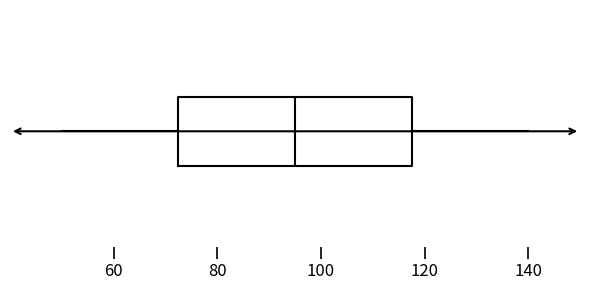

Transcribe this box plot: give where the median line is, the range the box spans, and where the two whiskers end, as read against the x-axis. The values are not printed on the chart, so give them approximately, as read against the axis.

median 96, box 72 to 118, whiskers 50 to 140